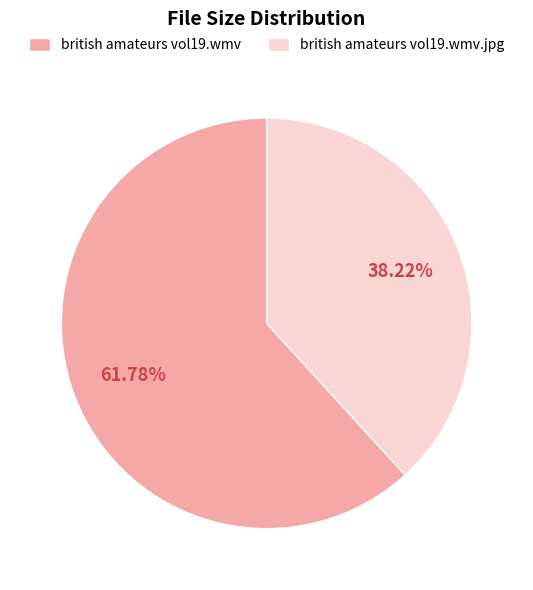

Does any single category account for the majority?

Yes